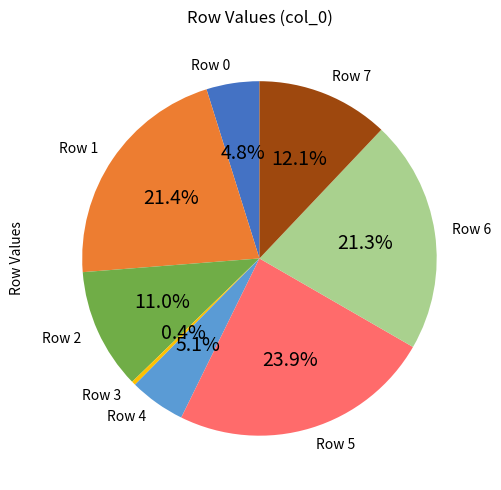

Is there any slice that represents more than half of the pie?

No